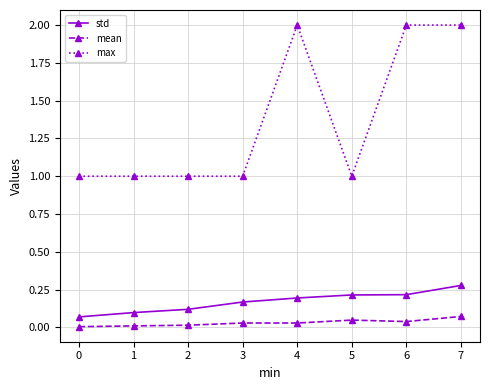

Is it true that max equals 2.0 at 4?

True